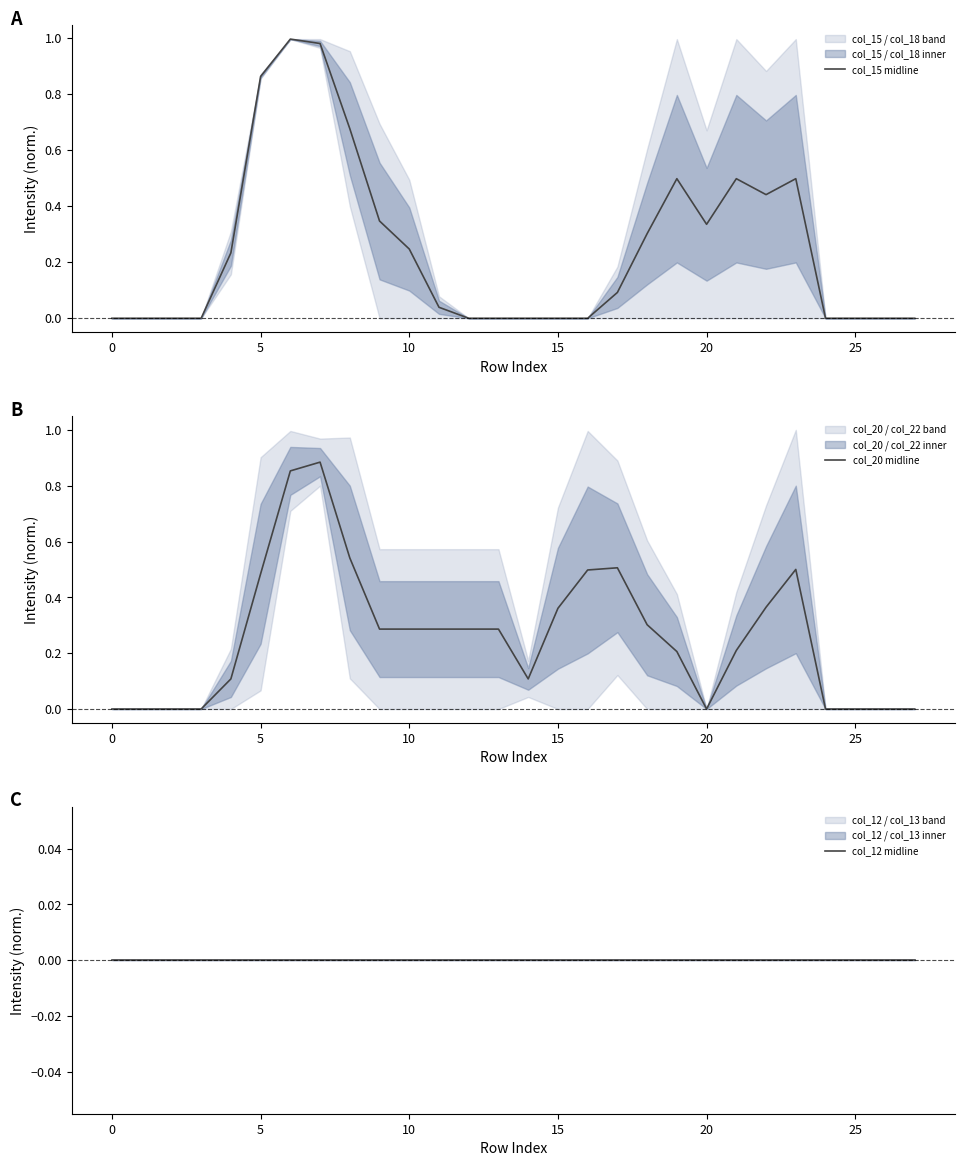

Is it true that col_20 midline equals 0.1 at 15?

False